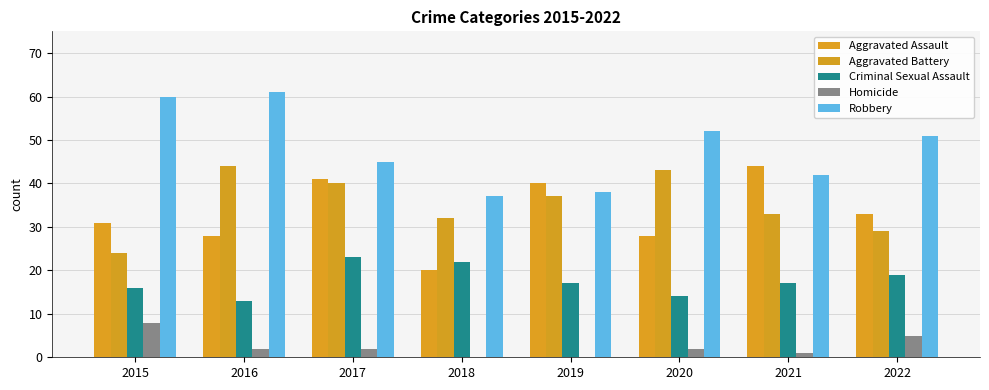

Are the bars horizontal?

No